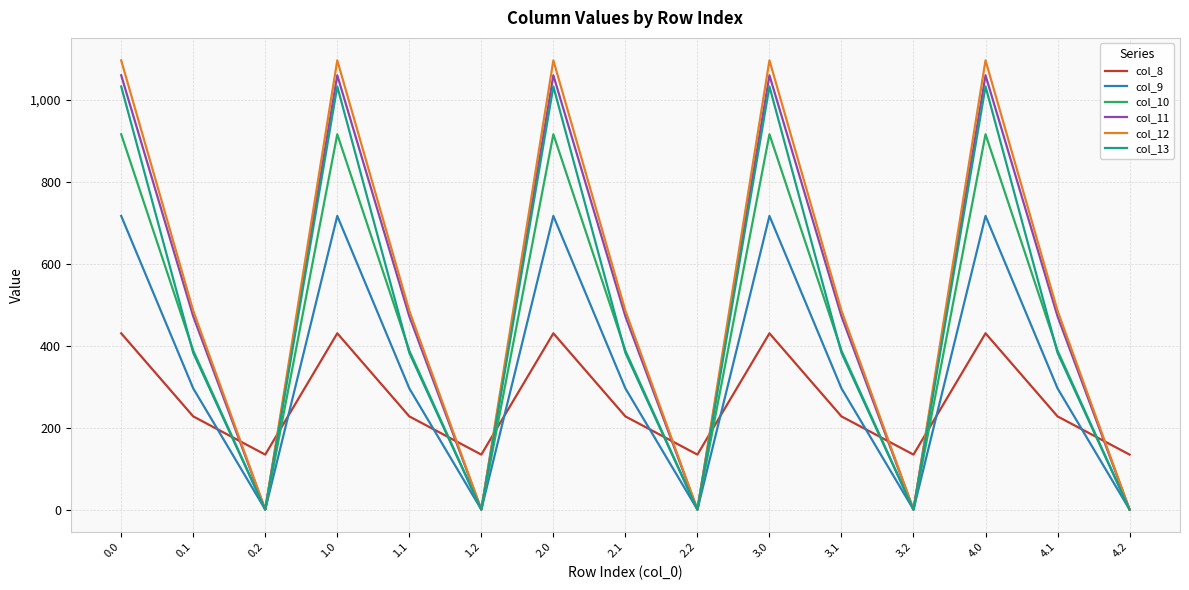

Which series has the largest total across all categories?

col_12